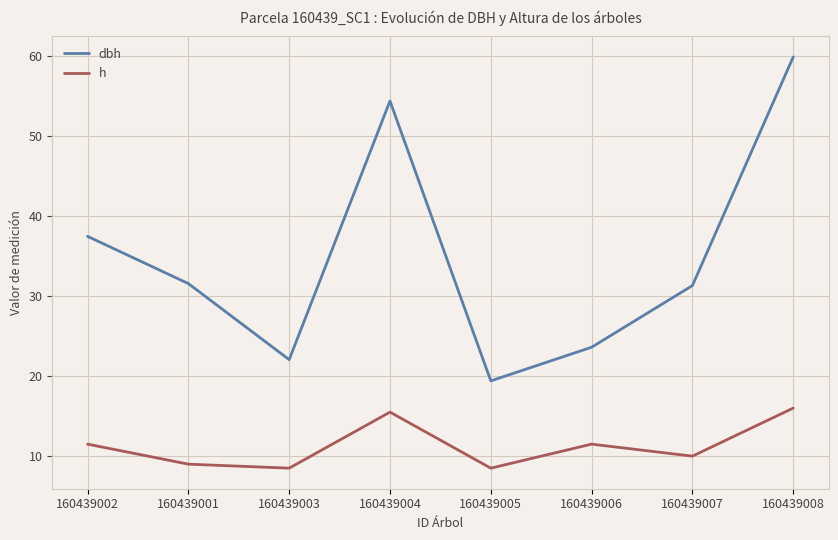

What is the difference between the maximum and minimum values in the h series?

7.5